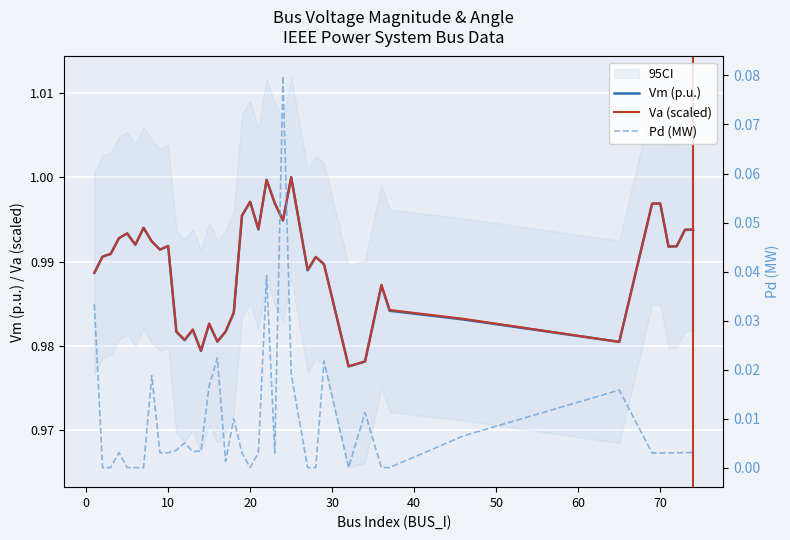

True or false: Vm (p.u.) has a value of 1.4 at 20.

False